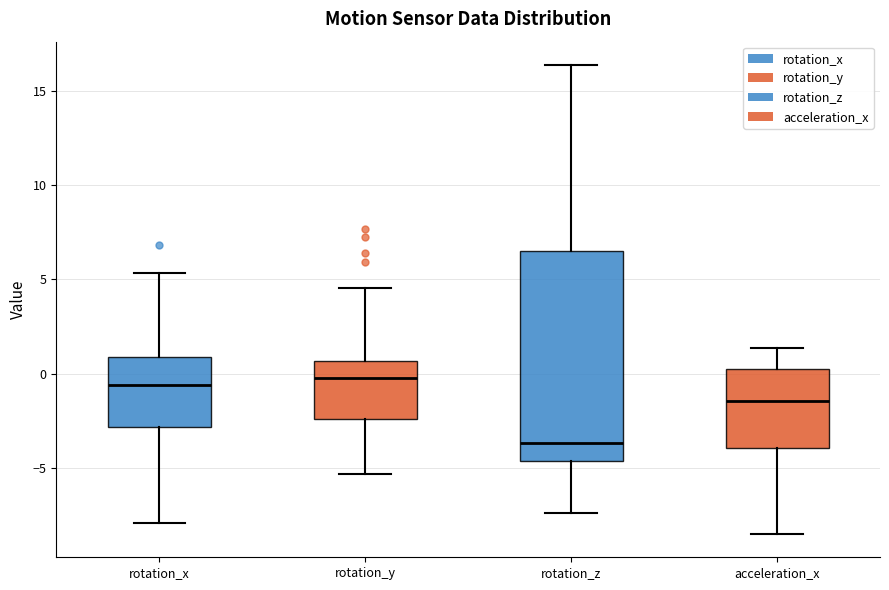

Where is the lower edge of the box for rotation_z on the y-axis? The values are not printed on the chart, so give them approximately, as read against the axis.

-4.5